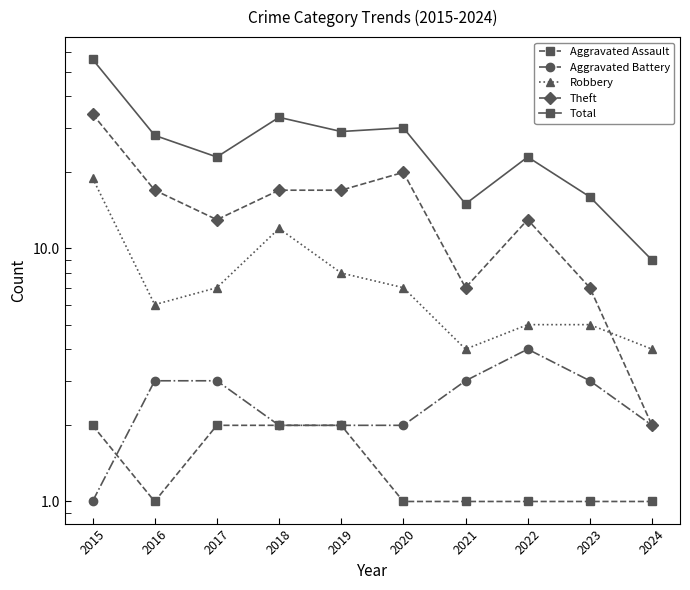

What is the spread (max minus min) of values at 2023?

15